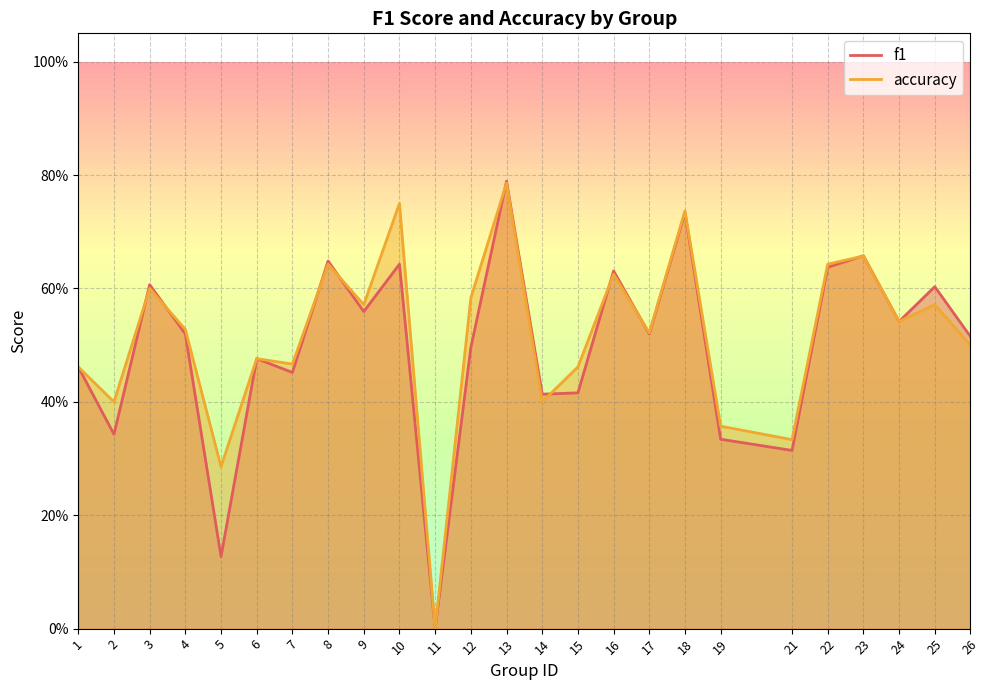

Reading left to right, transcribe all the data shown in this chart.

f1: 1=0.5	2=0.3	3=0.6	4=0.5	5=0.1	6=0.5	7=0.5	8=0.6	9=0.6	10=0.6	11=0.0	12=0.5	13=0.8	14=0.4	15=0.4	16=0.6	17=0.5	18=0.7	19=0.3	21=0.3	22=0.6	23=0.7	24=0.5	25=0.6	26=0.5
accuracy: 1=0.5	2=0.4	3=0.6	4=0.5	5=0.3	6=0.5	7=0.5	8=0.6	9=0.6	10=0.8	11=0.0	12=0.6	13=0.8	14=0.4	15=0.5	16=0.6	17=0.5	18=0.7	19=0.4	21=0.3	22=0.6	23=0.7	24=0.5	25=0.6	26=0.5